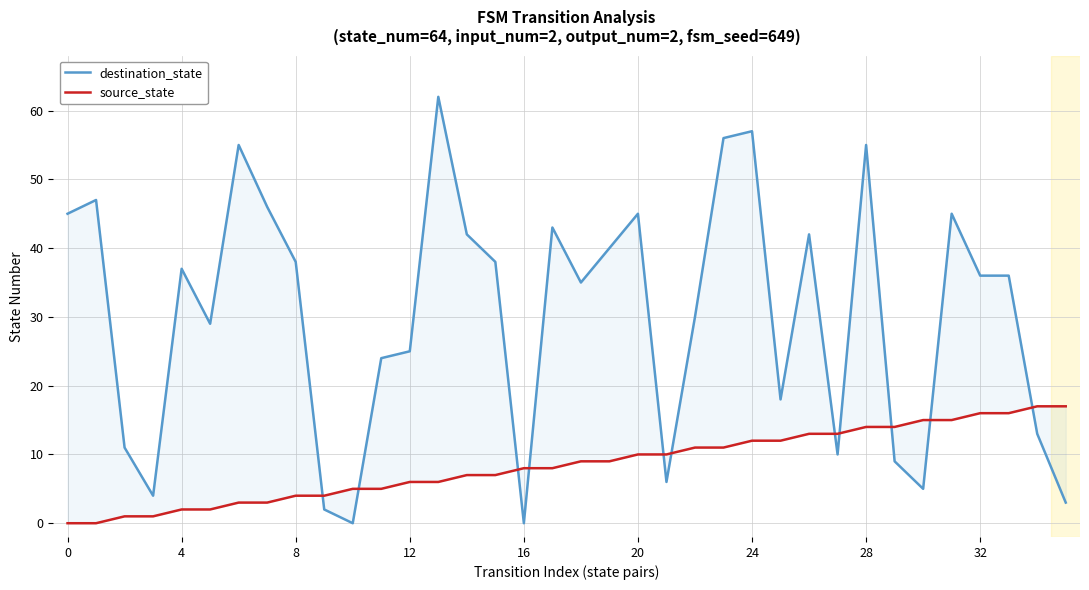

What are all the series names shown in the legend?

destination_state, source_state